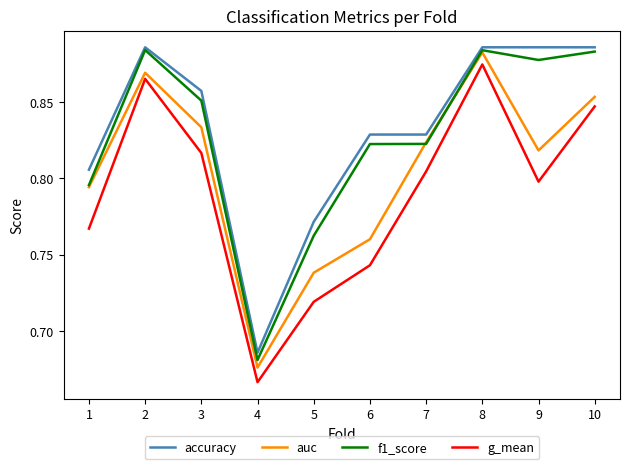

True or false: g_mean has a value of 1.3 at 1.

False